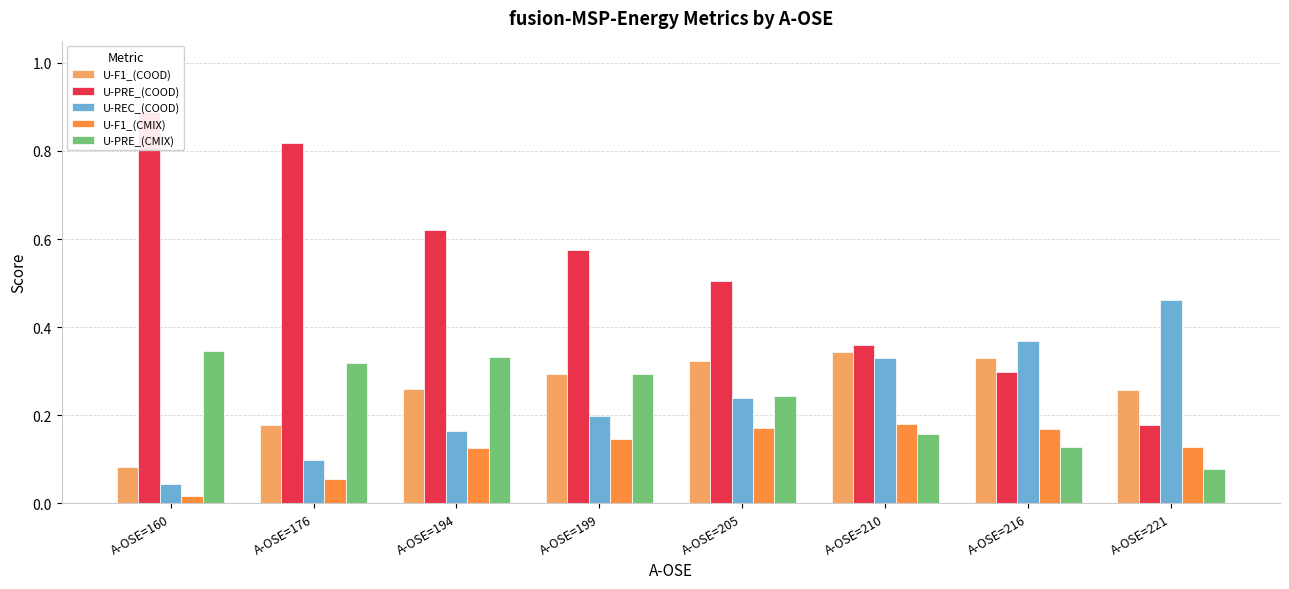

Reading right to left, what are all the values shown in this chart?

U-F1_(COOD): 0.3	0.3	0.3	0.3	0.3	0.3	0.2	0.1
U-PRE_(COOD): 0.2	0.3	0.4	0.5	0.6	0.6	0.8	0.9
U-REC_(COOD): 0.5	0.4	0.3	0.2	0.2	0.2	0.1	0.0
U-F1_(CMIX): 0.1	0.2	0.2	0.2	0.1	0.1	0.1	0.0
U-PRE_(CMIX): 0.1	0.1	0.2	0.2	0.3	0.3	0.3	0.3